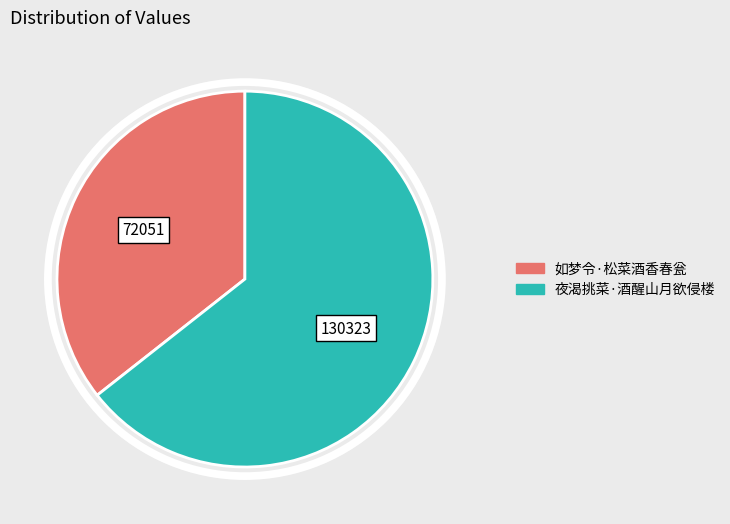

Combined, do 如梦令·松菜酒香春瓮 and 夜渴挑菜·酒醒山月欲侵楼 account for over 50%?

Yes